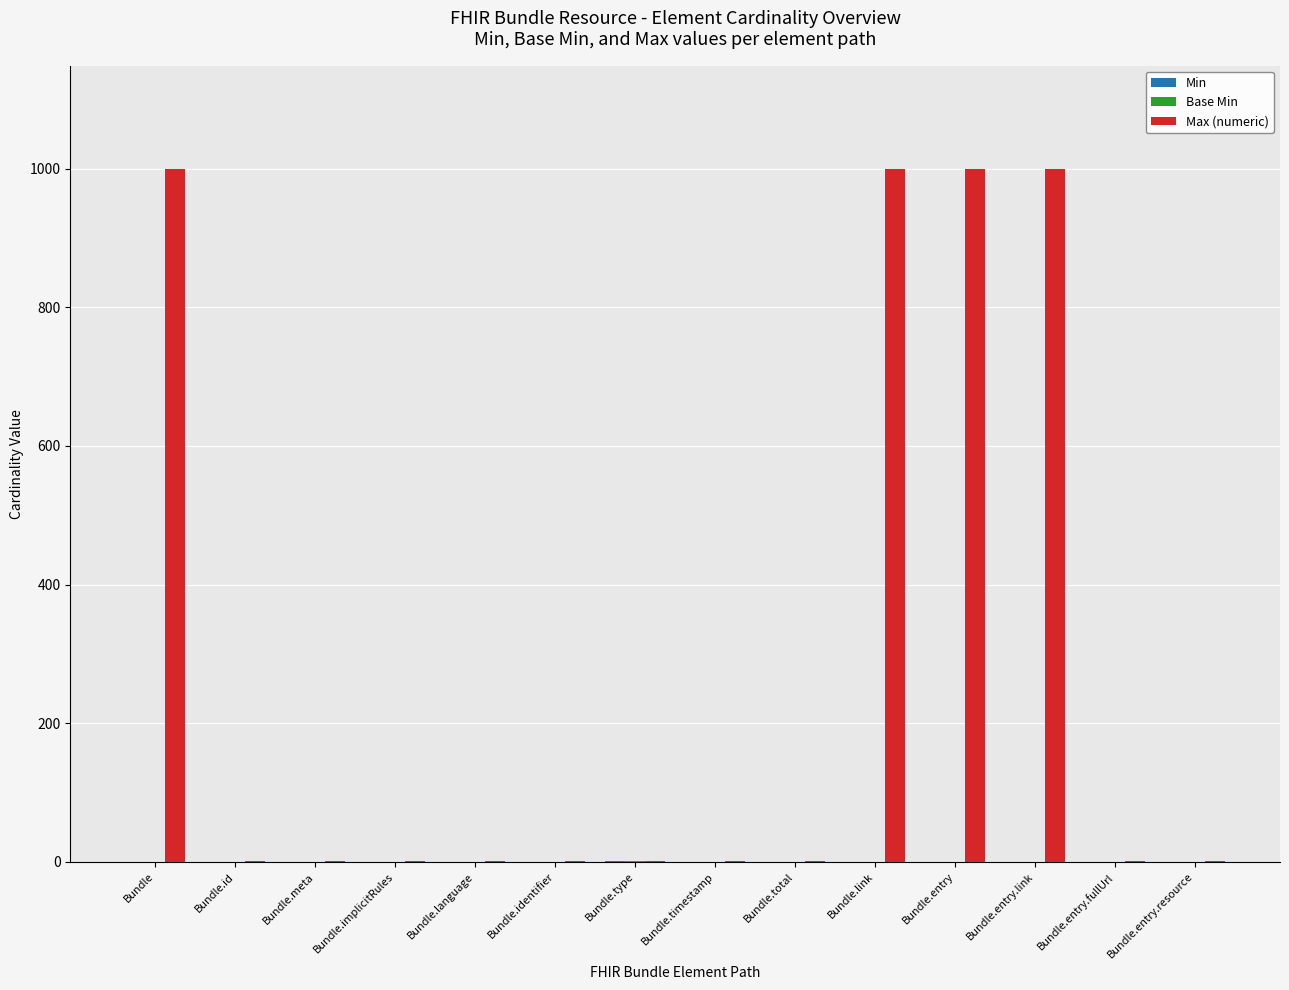

Which series has the largest range (max minus min)?

Max (numeric)